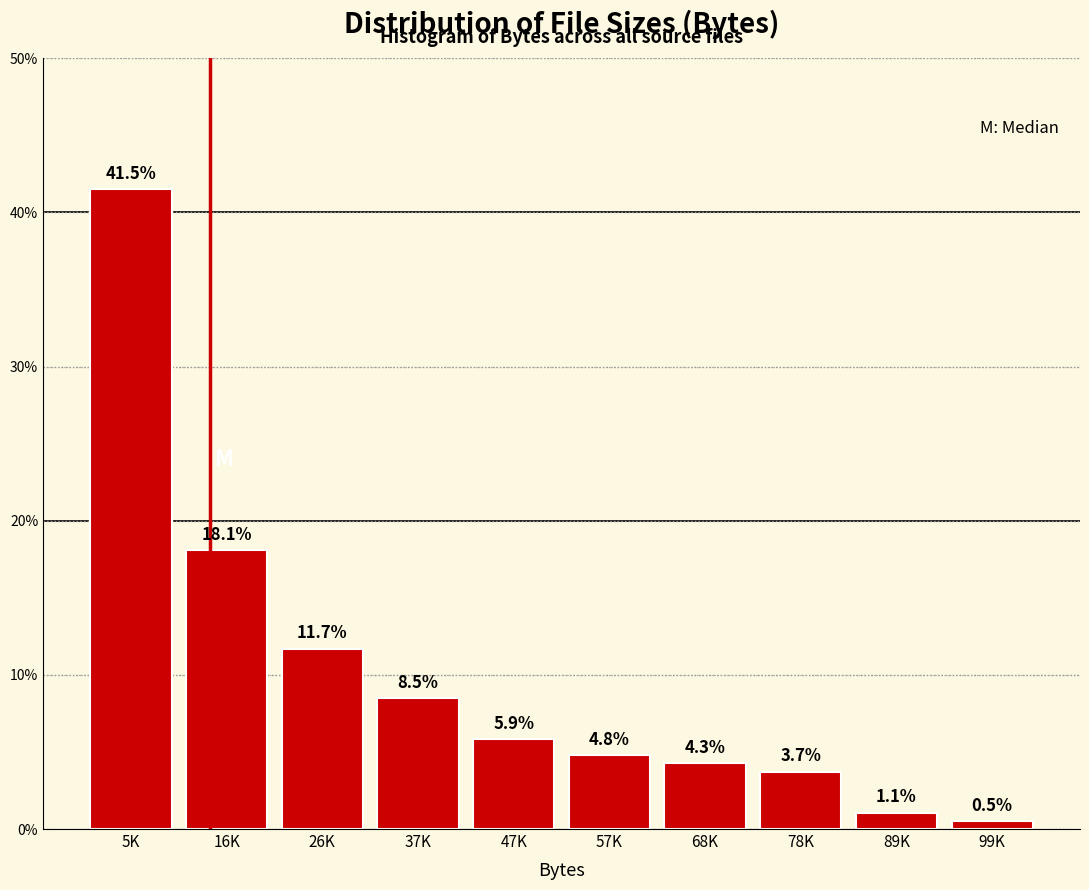

Reading right to left, extract all data points from this chart.

0.5	1.1	3.7	4.3	4.8	5.9	8.5	11.7	18.1	41.5